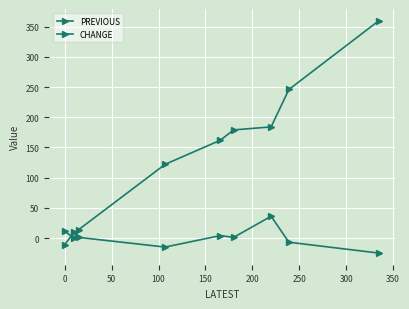

How many positive values does the PREVIOUS series have?

8